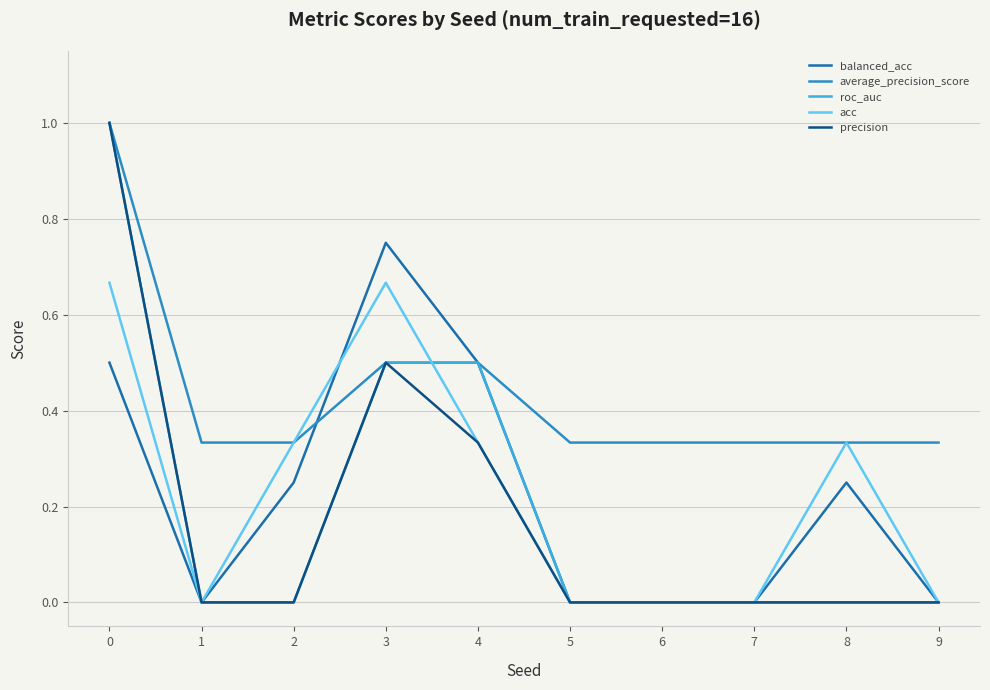

Which series has the largest total across all categories?

average_precision_score